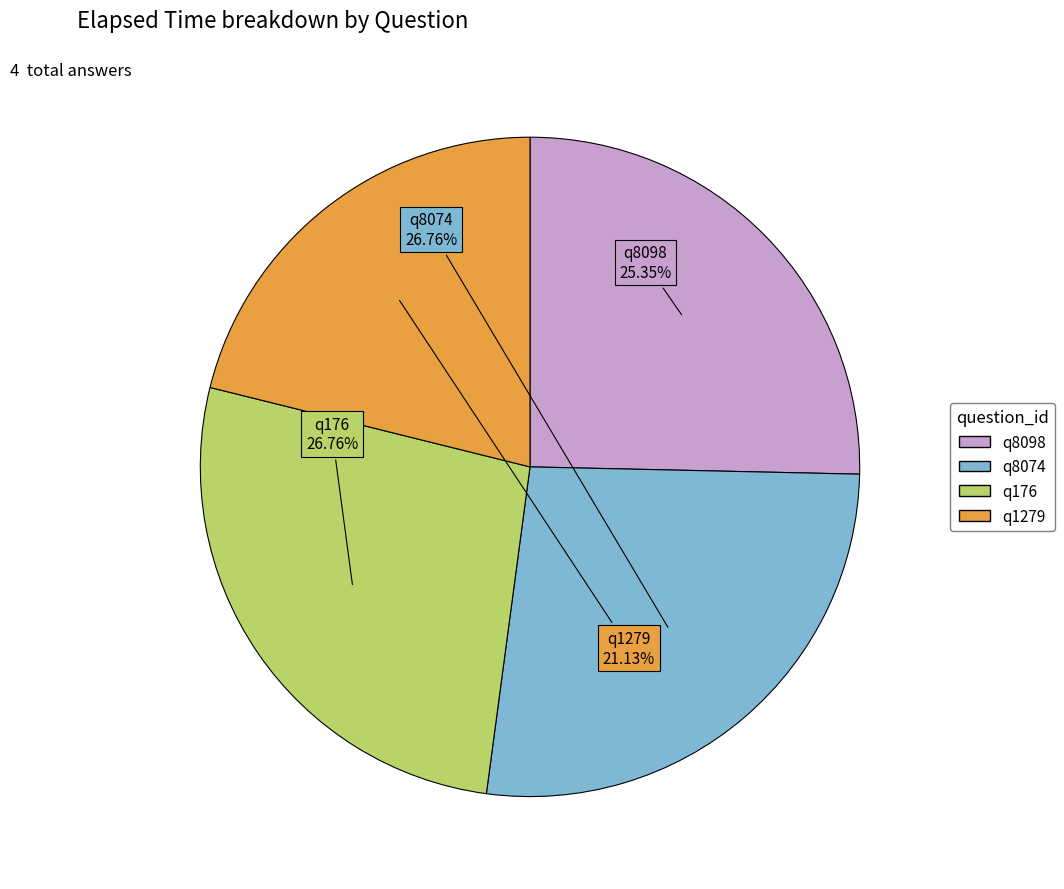

Which category has the smallest portion of the pie?

q1279